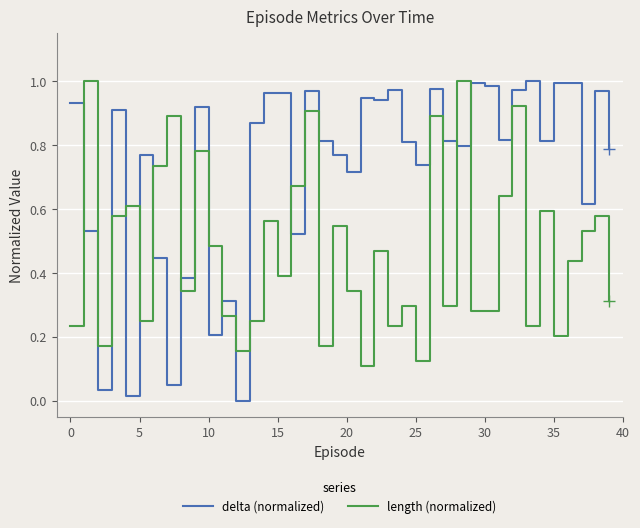

Which series has the largest range (max minus min)?

delta (normalized)